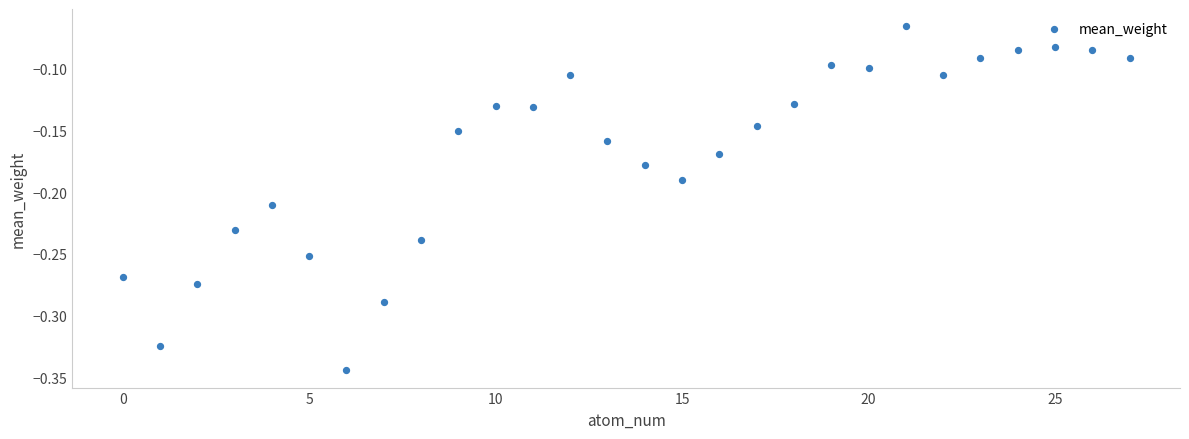

What is the range of Y values (max minus min)?

0.3